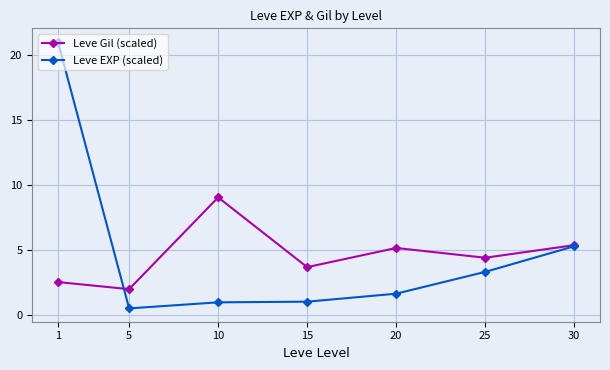

True or false: Leve EXP (scaled) has more than 2 points higher than both neighbors.

False